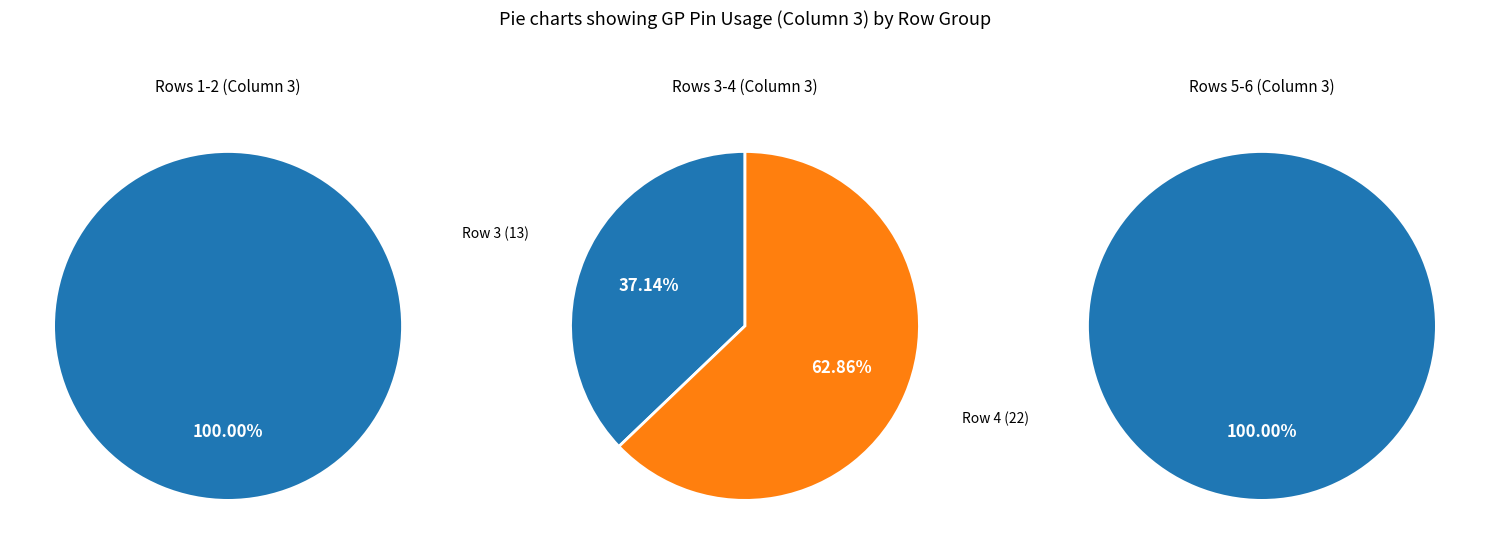

The 6 slice represents 0% of the pie. True or false?

True